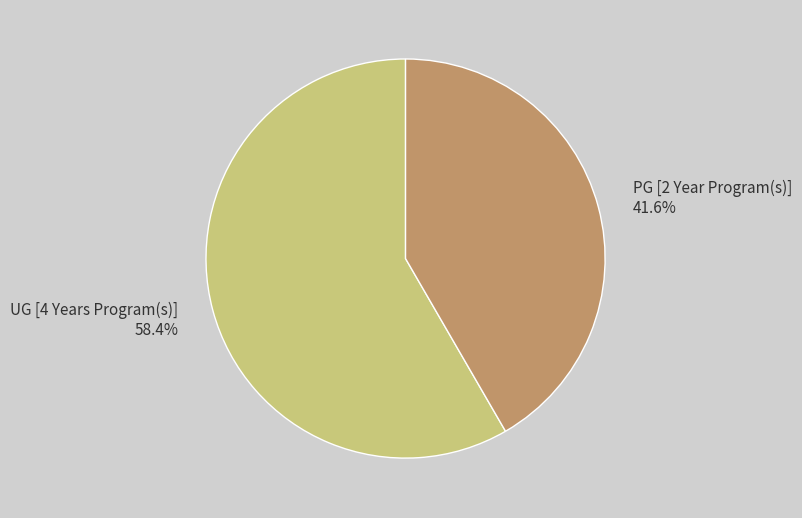

What portion of the pie excludes PG [2 Year Program(s)]?

58.4%